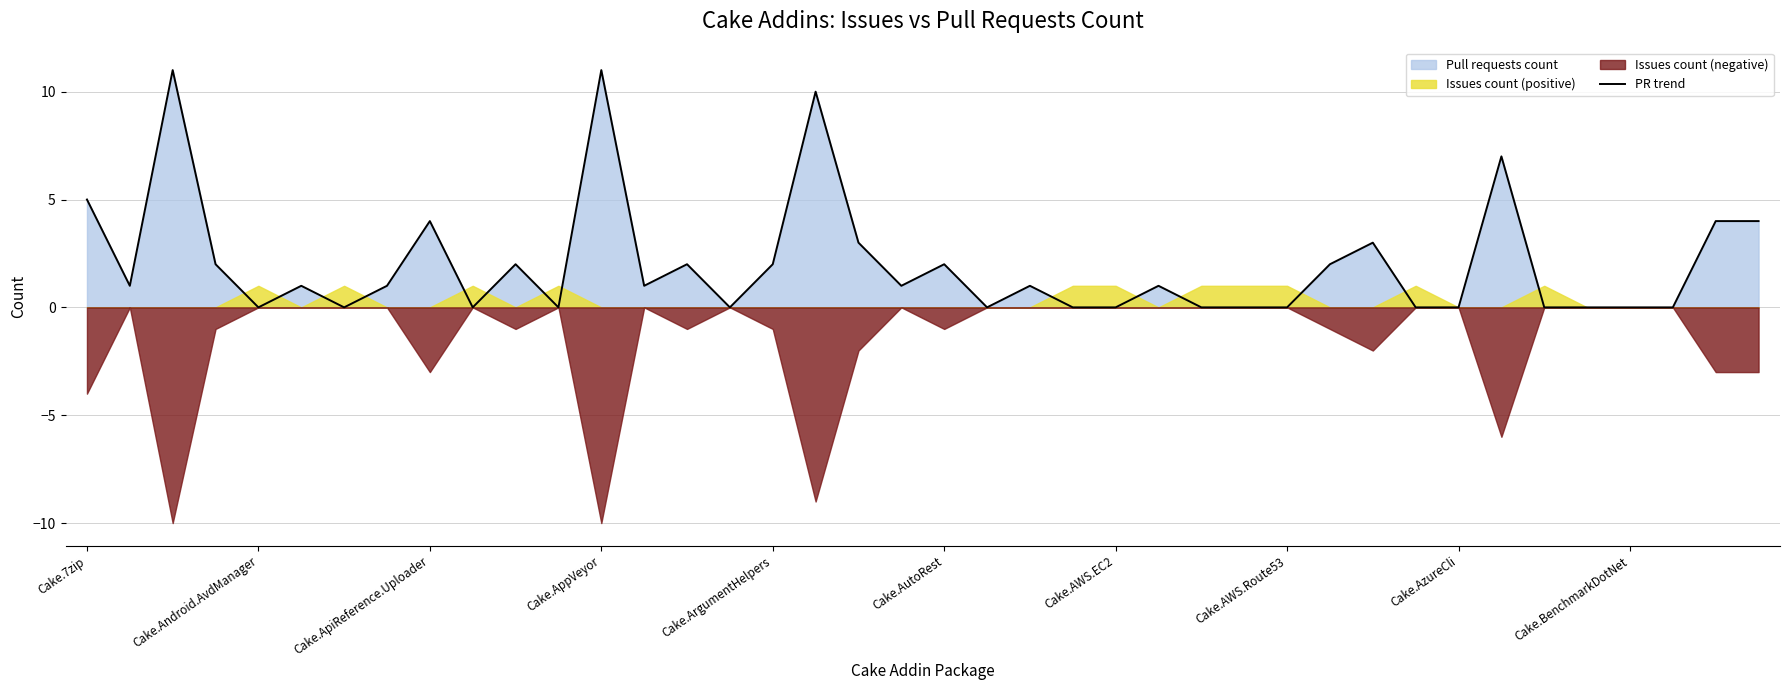

What is the label of the 13th point from the right?

27